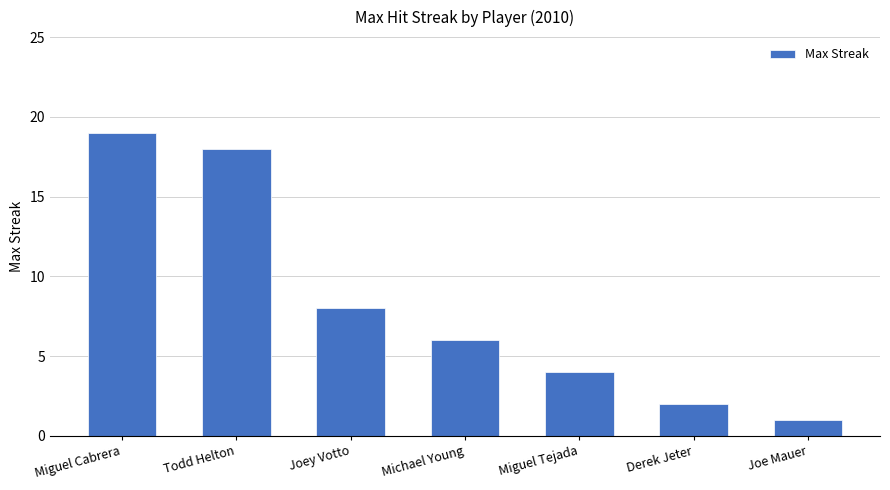

Count the number of data series in this chart.

1